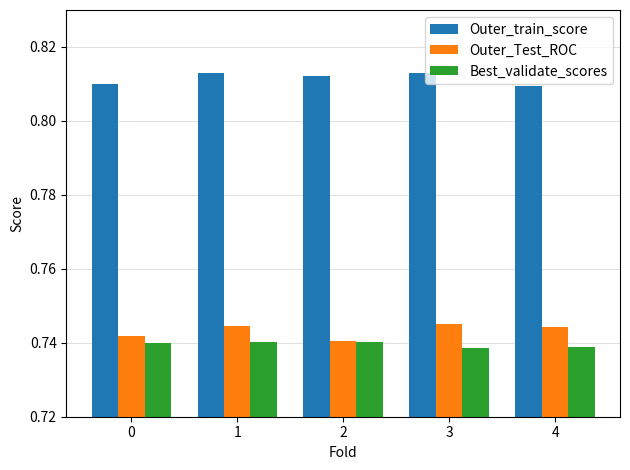

At which label is Outer_Test_ROC closest to 0?

2